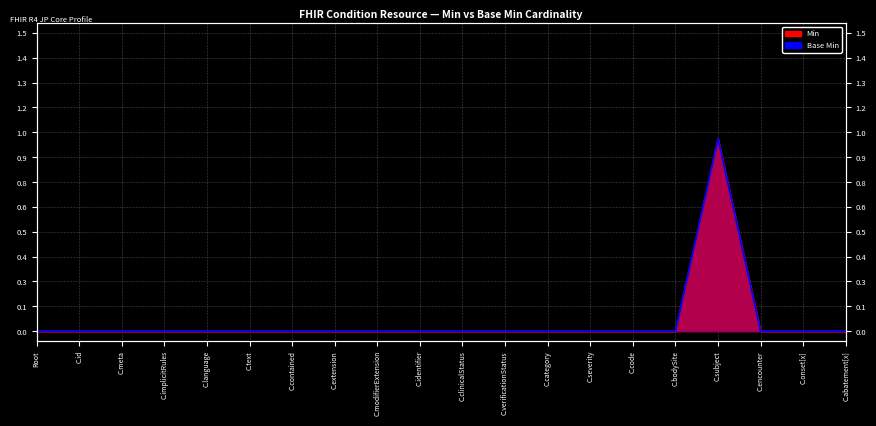

What is the label of the 19th point from the right?

C.id